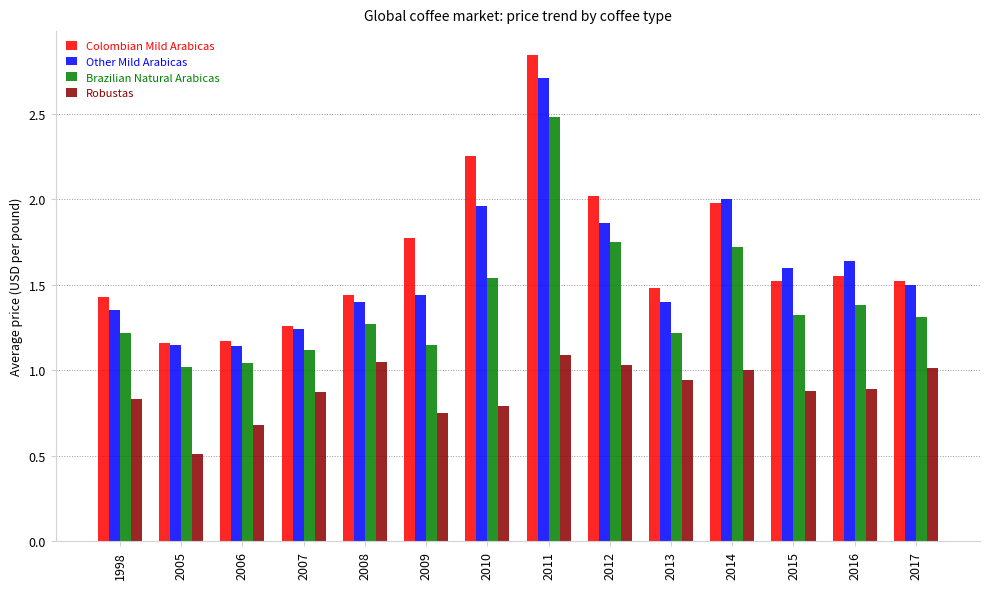

Between 2005 and 2011, which series saw the biggest shift?

Colombian Mild Arabicas